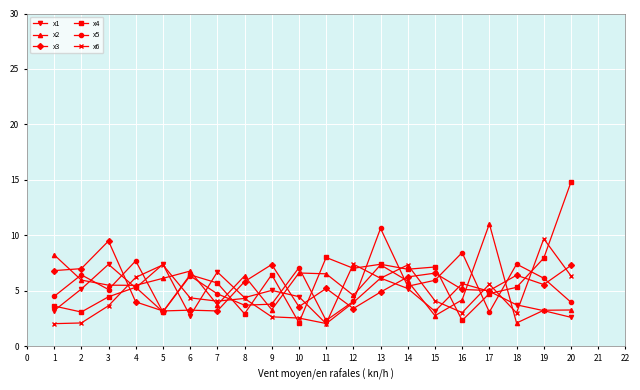

What is the total value across all series at 15?

29.8